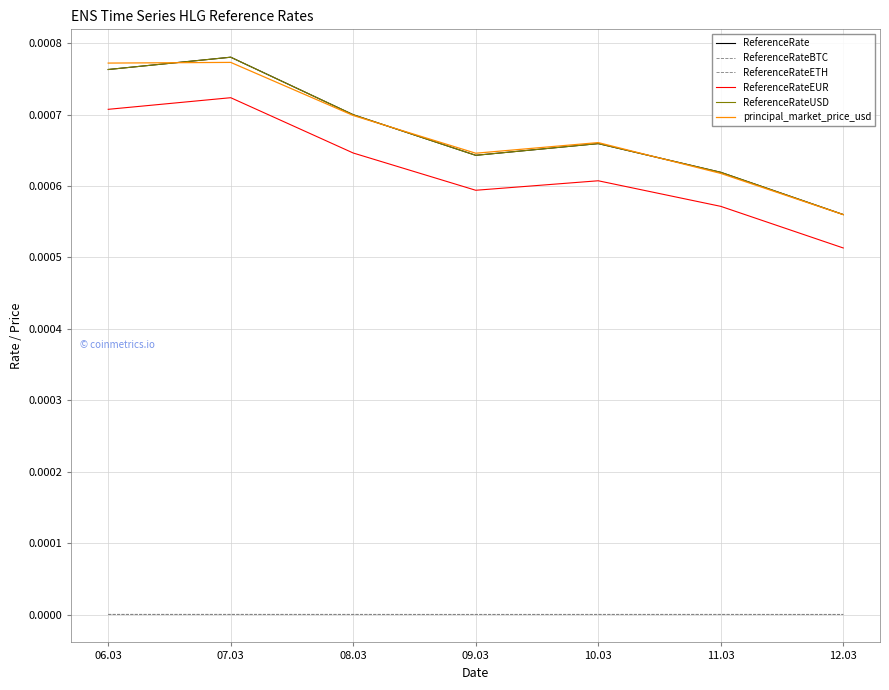

How many lines are shown in the chart?

6